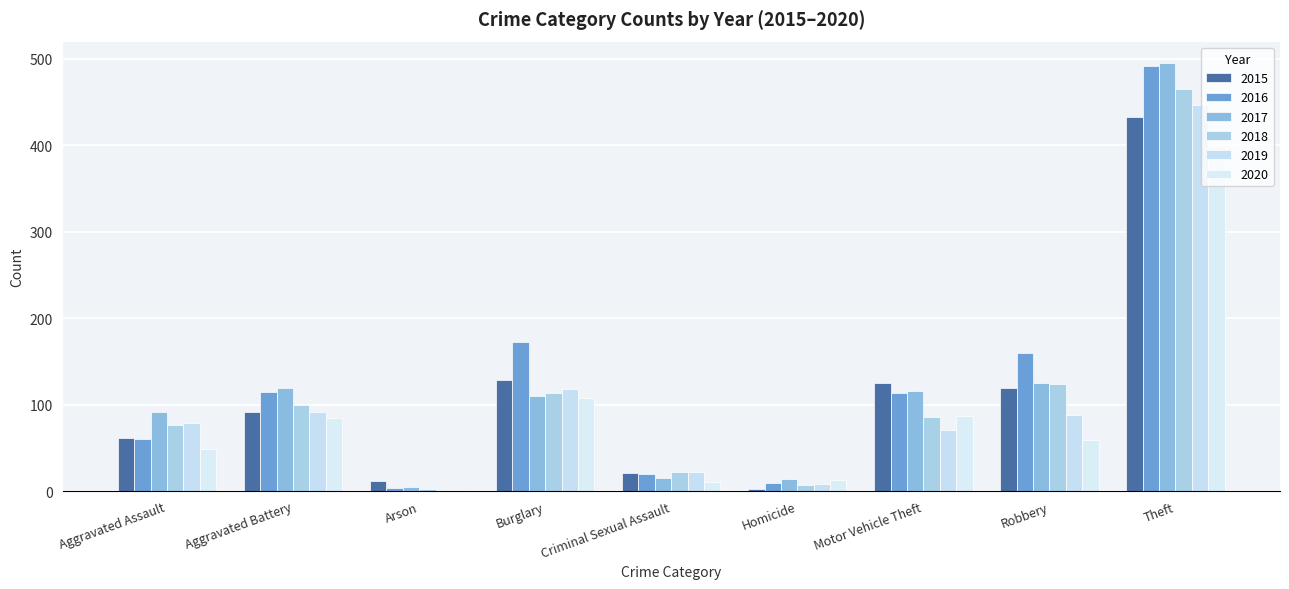

What position from the right is Theft?

1